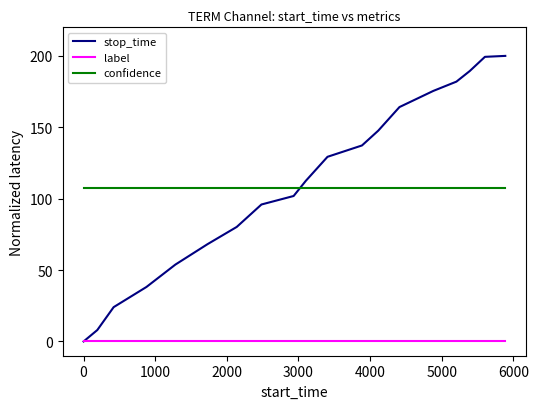

How many lines are shown in the chart?

3